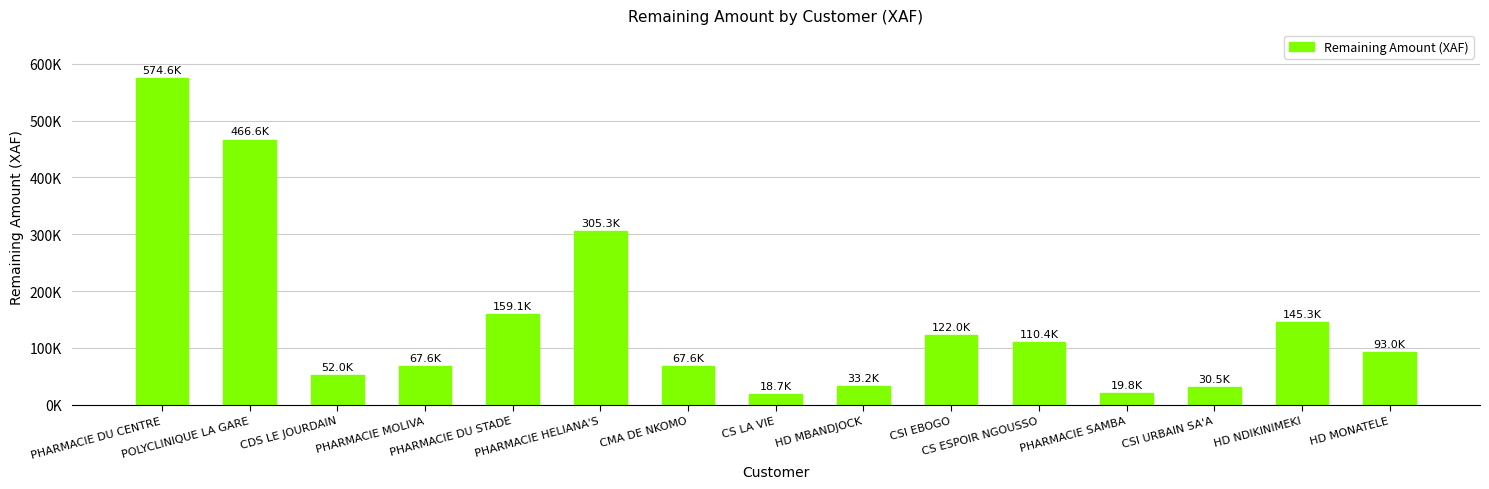

What is the average value?

151058